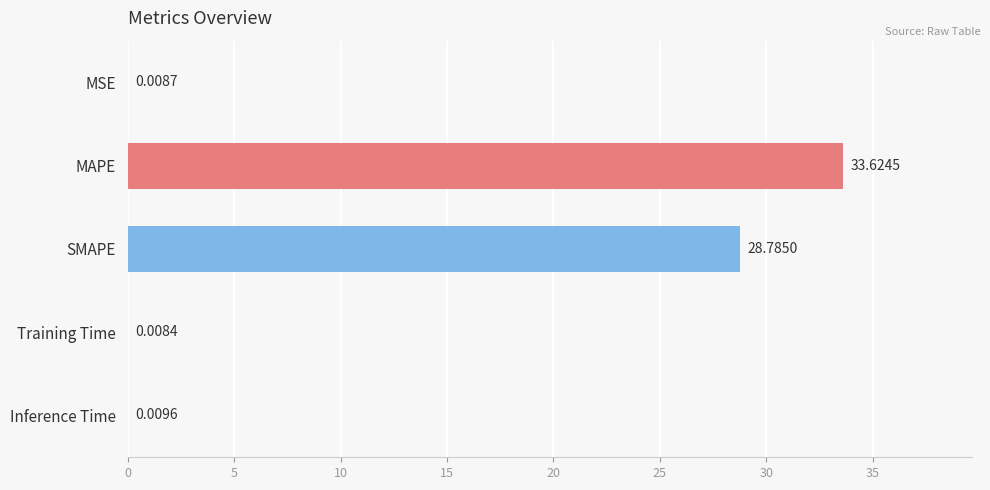

What is the sum of the values at Training Time and SMAPE?

28.8